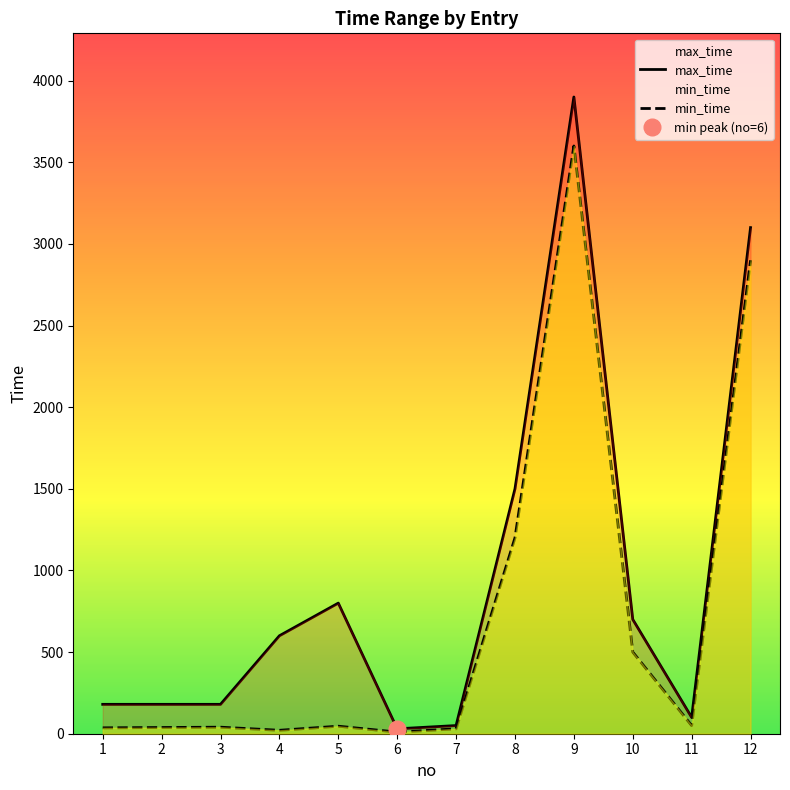

Between 1 and 4, which is larger?

4